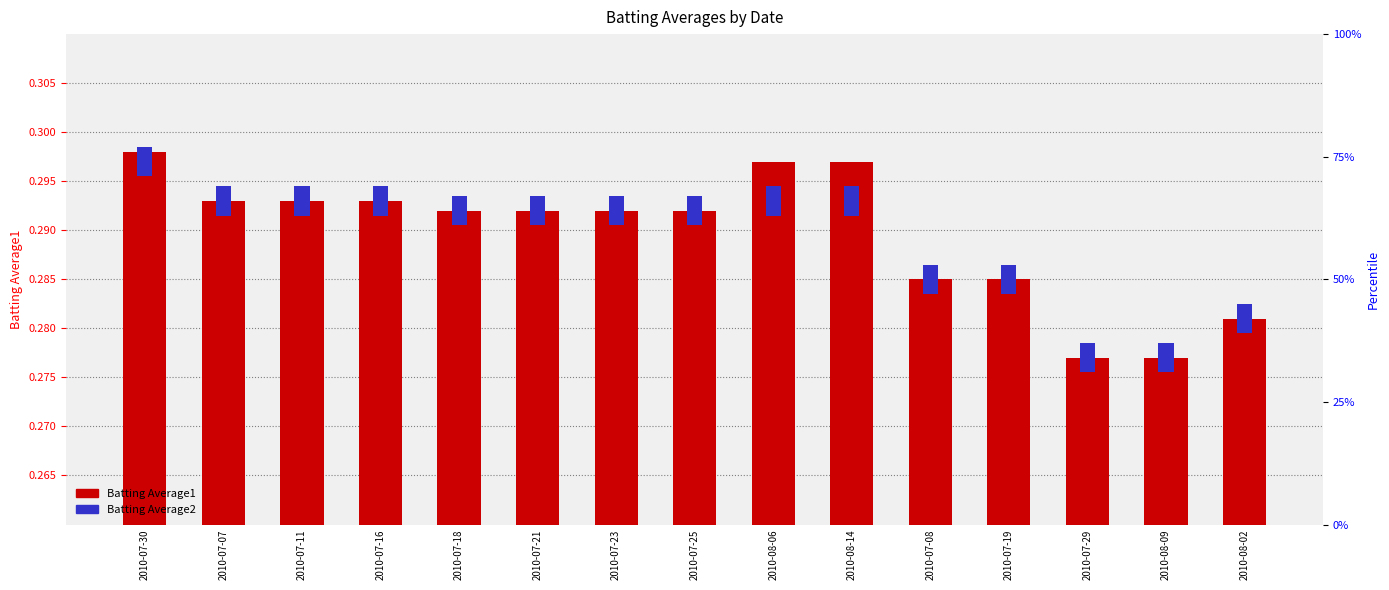

The value of Batting Average1 at 2010-07-21 is 0.3. True or false?

True